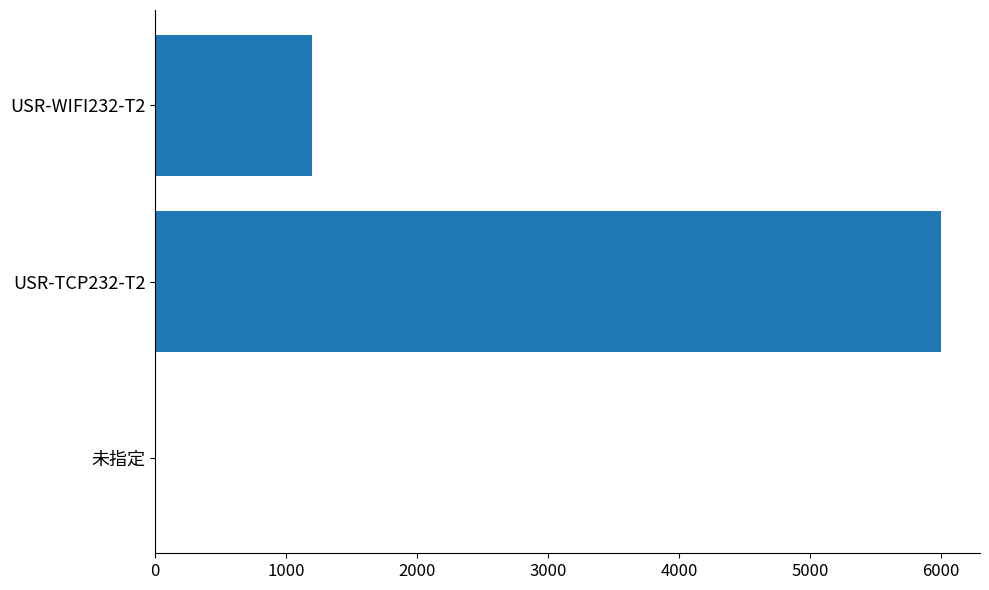

At which category does the chart reach its peak across all series?

USR-TCP232-T2